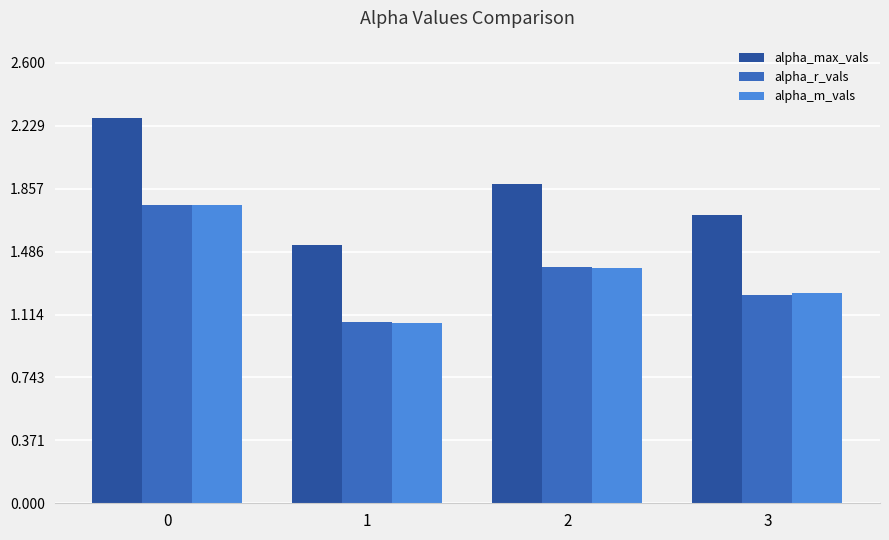

What is the highest value of the alpha_max_vals series?

2.3